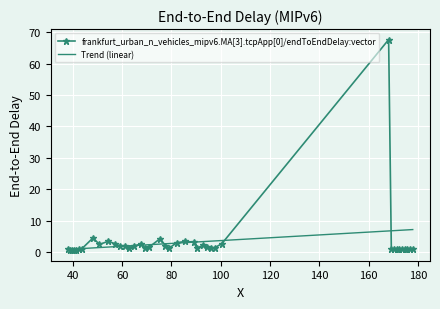

What is the value of the frankfurt_urban_n_vehicles_mipv6.MA[3].tcpApp[0]/endToEndDelay:vector point at the 13th from the left?

1.9